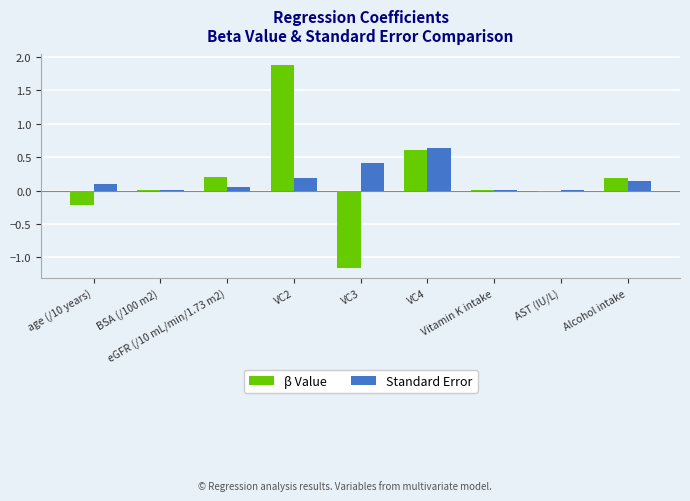

At which category is the sum across all series the highest?

VC2